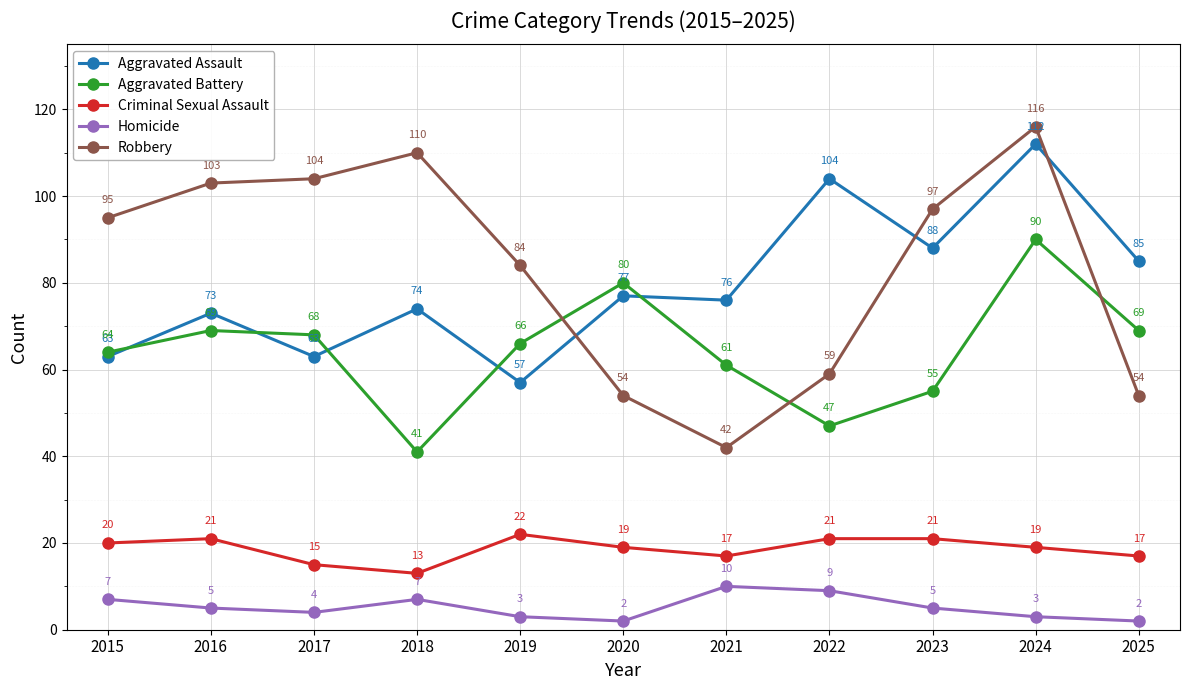

True or false: Robbery and Aggravated Assault cross at least once.

True